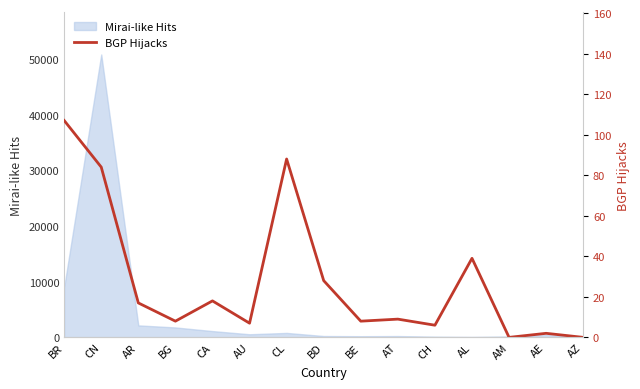

What is the label of the 3rd point from the left?

AR